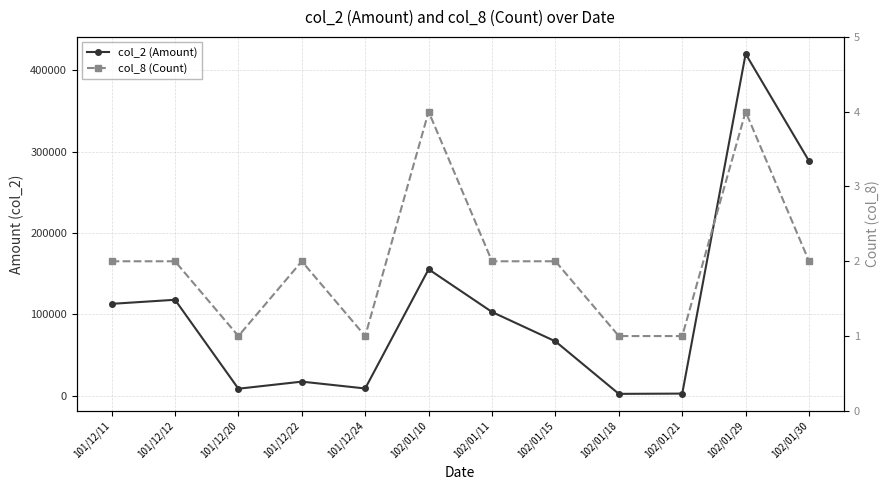

What is the average value of the col_8 (Count) series?

2